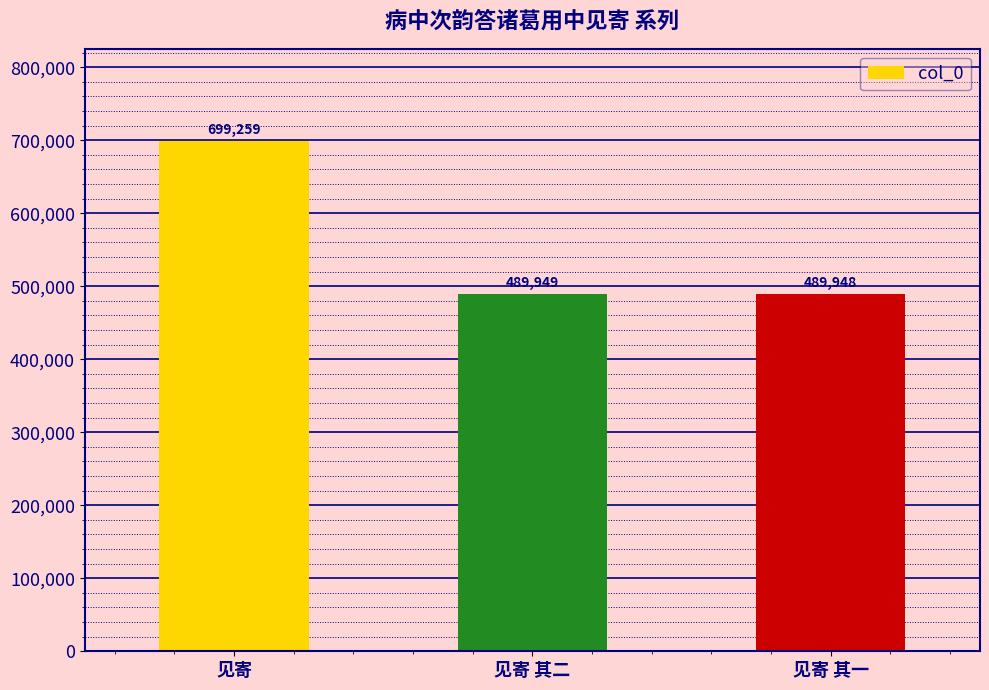

The value at 见寄 其二 is 677354. True or false?

False